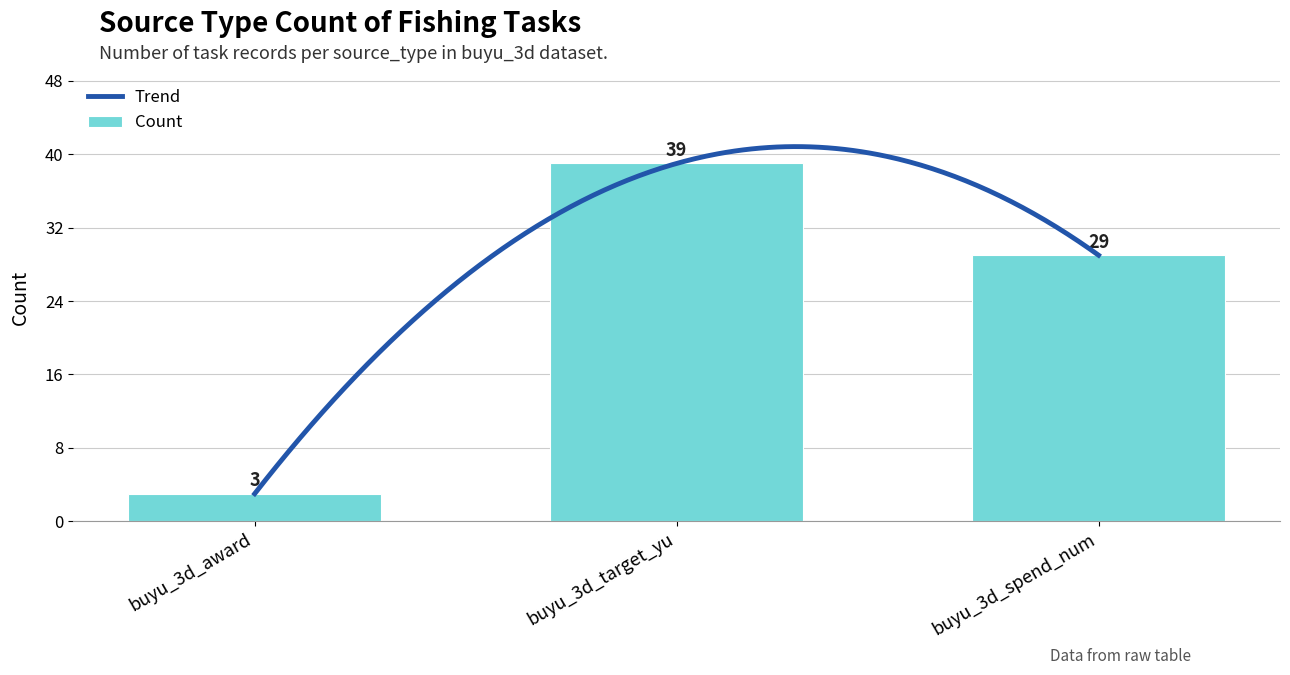

Between buyu_3d_award and buyu_3d_spend_num, which is larger?

buyu_3d_spend_num